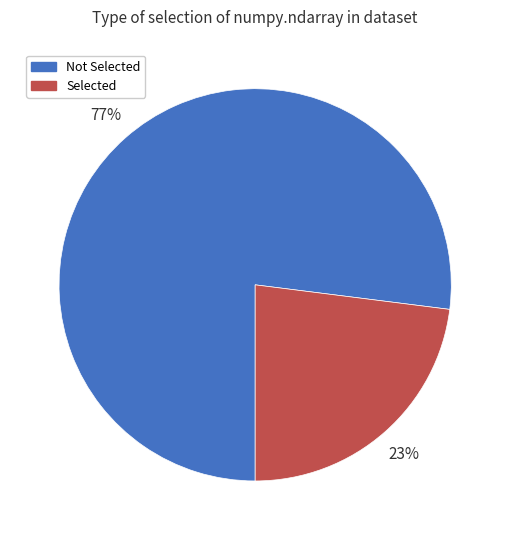

What percentage is the Selected slice, to the nearest percent?

23%